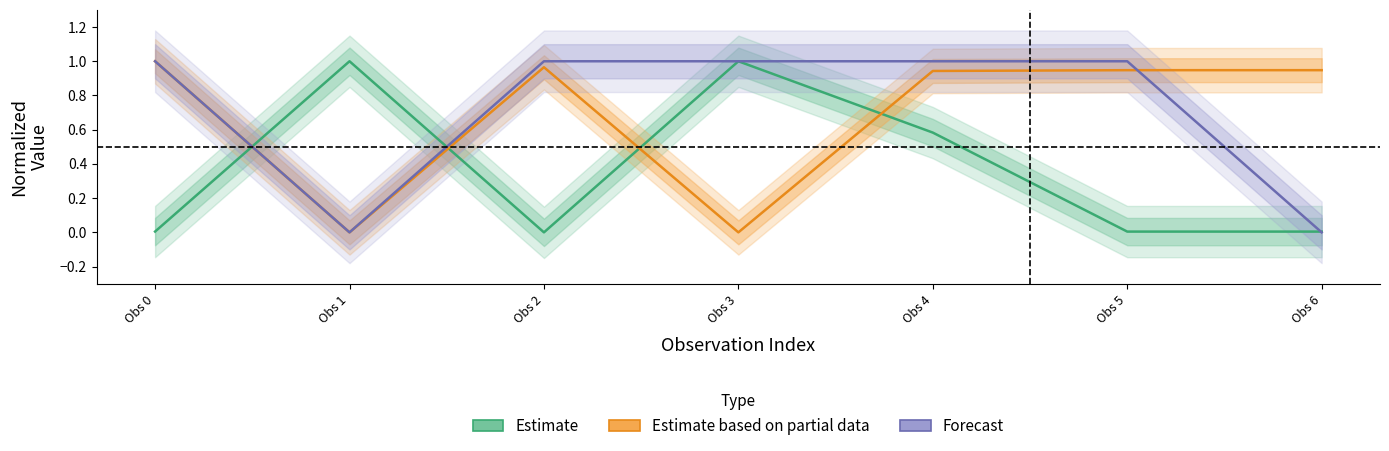

Reading right to left, what are all the values shown in this chart?

Estimate: Obs 6=0.0	Obs 5=0.0	Obs 4=0.6	Obs 3=1.0	Obs 2=0.0	Obs 1=1.0	Obs 0=0.0
Estimate based on partial data: Obs 6=0.9	Obs 5=0.9	Obs 4=0.9	Obs 3=0.0	Obs 2=1.0	Obs 1=0.0	Obs 0=1.0
Forecast: Obs 6=0.0	Obs 5=1.0	Obs 4=1.0	Obs 3=1.0	Obs 2=1.0	Obs 1=0.0	Obs 0=1.0